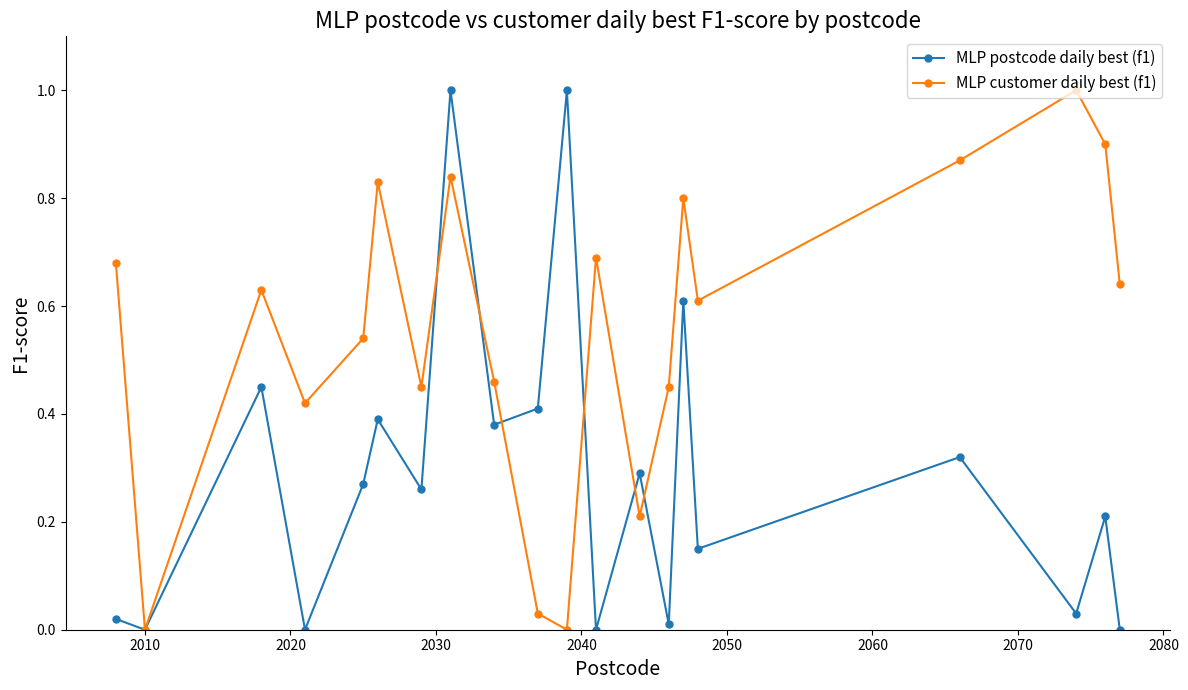

List the series in order of their overall mean, lowest first.

MLP postcode daily best (f1), MLP customer daily best (f1)